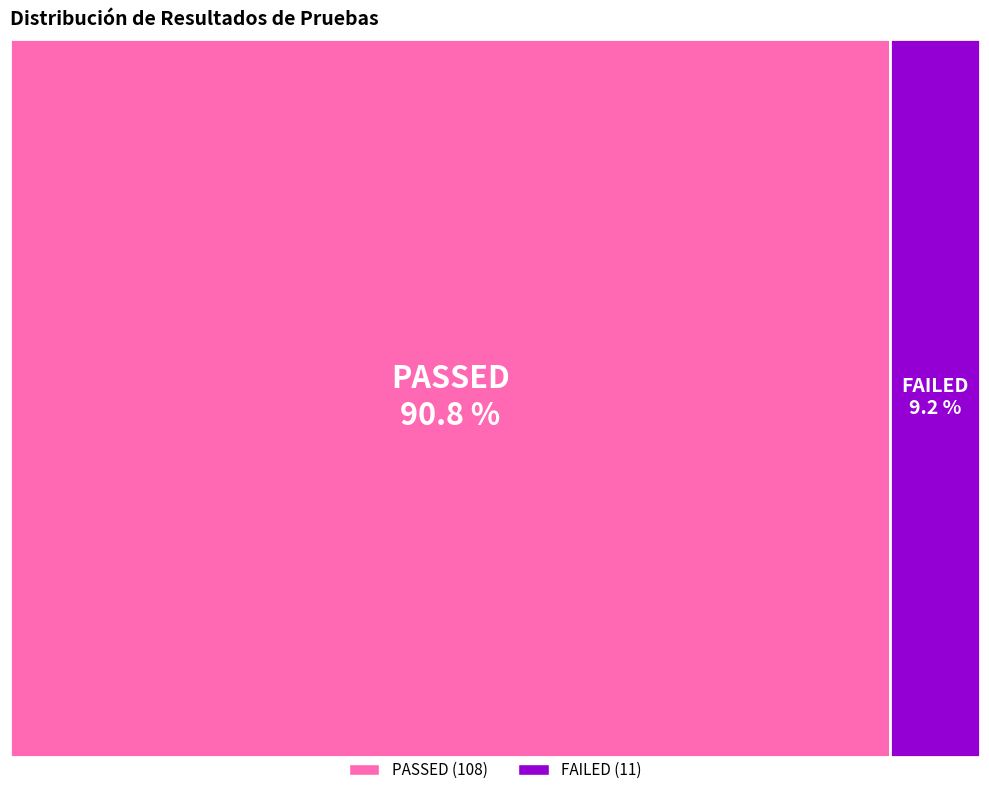

True or false: FAILED accounts for 9% of the total.

True